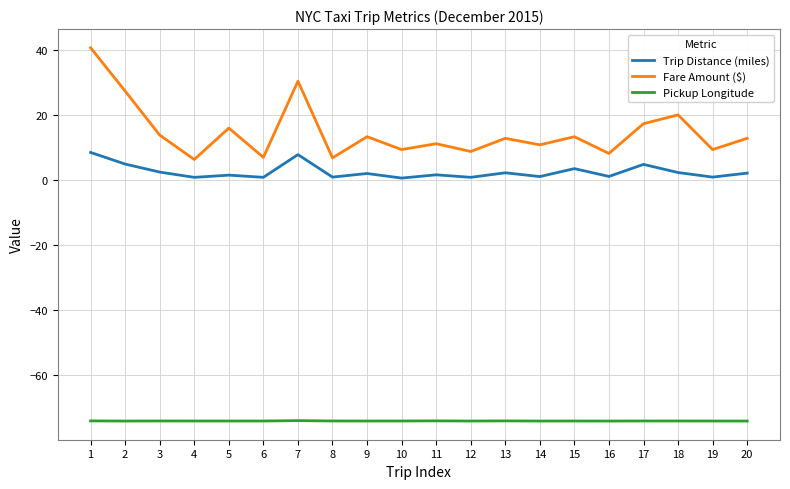

List the series in order of their peak value, highest first.

Fare Amount ($), Trip Distance (miles), Pickup Longitude